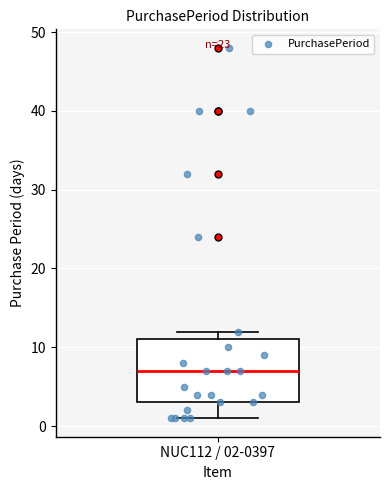

Transcribe this box plot: give where the median line is, the range the box spans, and where the two whiskers end, as read against the y-axis. The values are not printed on the chart, so give them approximately, as read against the axis.

median 7, box 3 to 11, whiskers 1 to 12